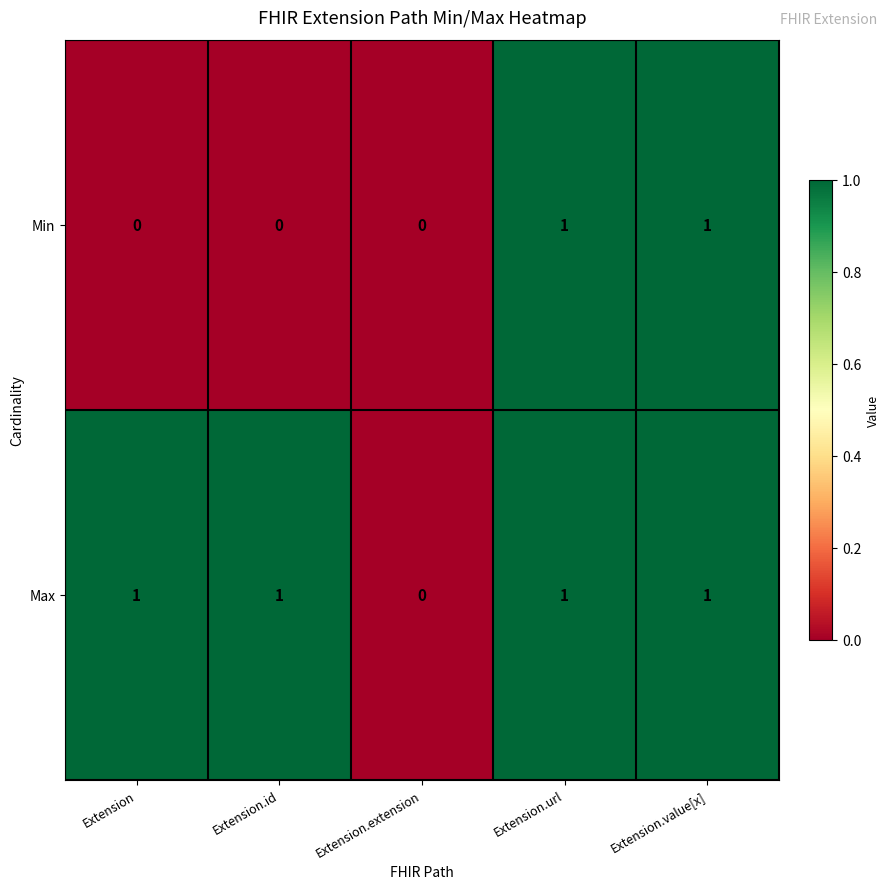

Reading left to right, extract all data points from this chart.

Min: Extension=0	Extension.id=0	Extension.extension=0	Extension.url=1	Extension.value[x]=1
Max: Extension=1	Extension.id=1	Extension.extension=0	Extension.url=1	Extension.value[x]=1